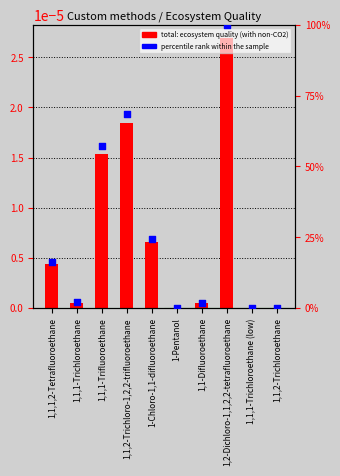

What are all the series names shown in the legend?

total: ecosystem quality (with non-CO2), percentile rank within the sample